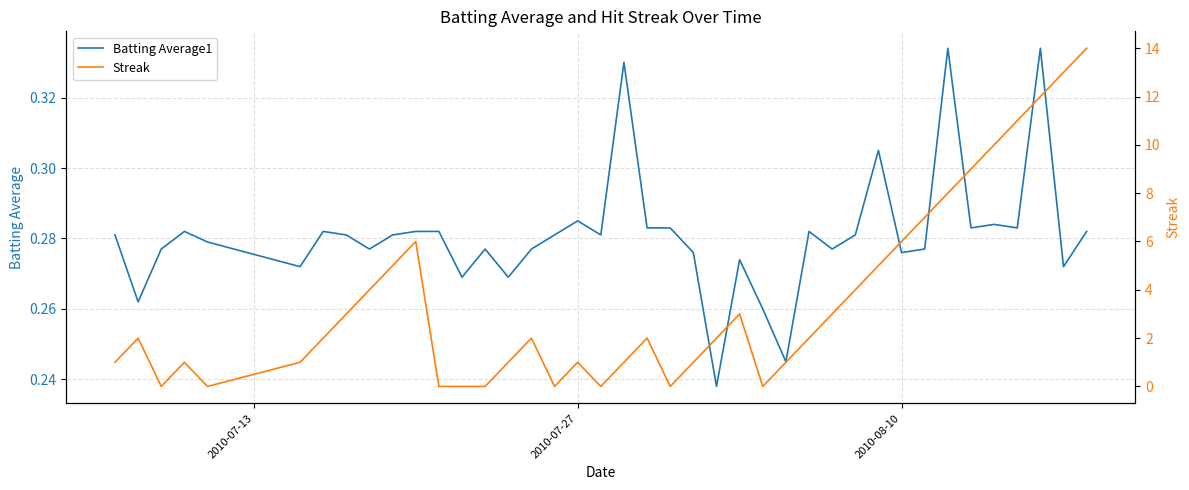

How many intersections are there between Batting Average1 and Streak?

14